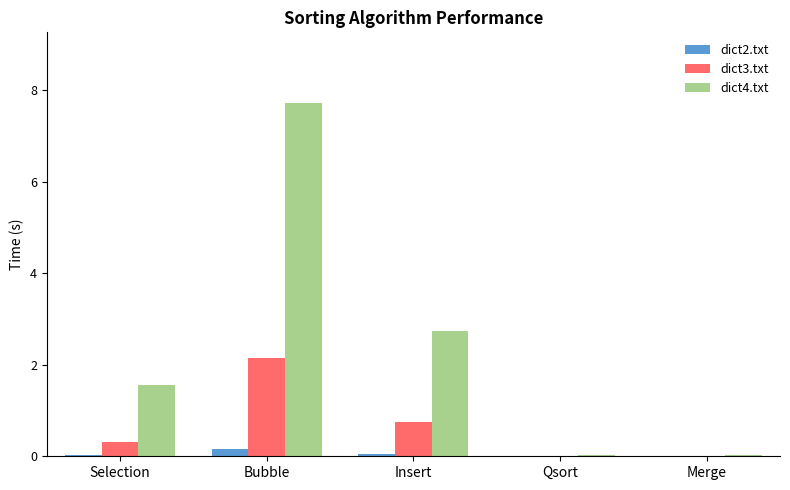

How many series are shown in this chart?

3